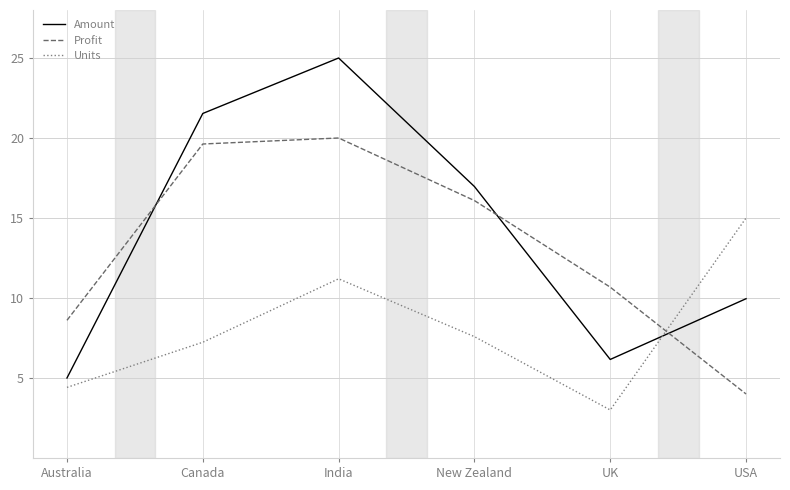

What is the sum of the Amount values at New Zealand and Australia?

22.0